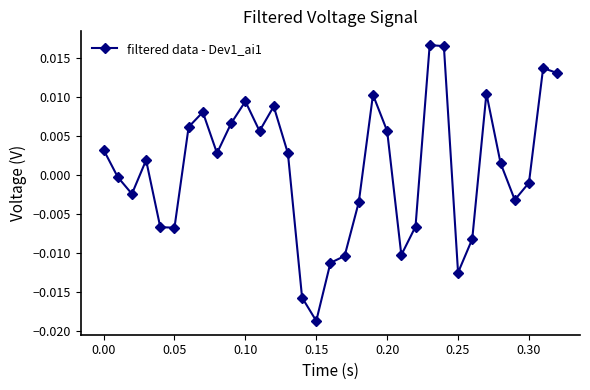

How many points are lower than both their immediate neighbors (excluding endpoints)?

8